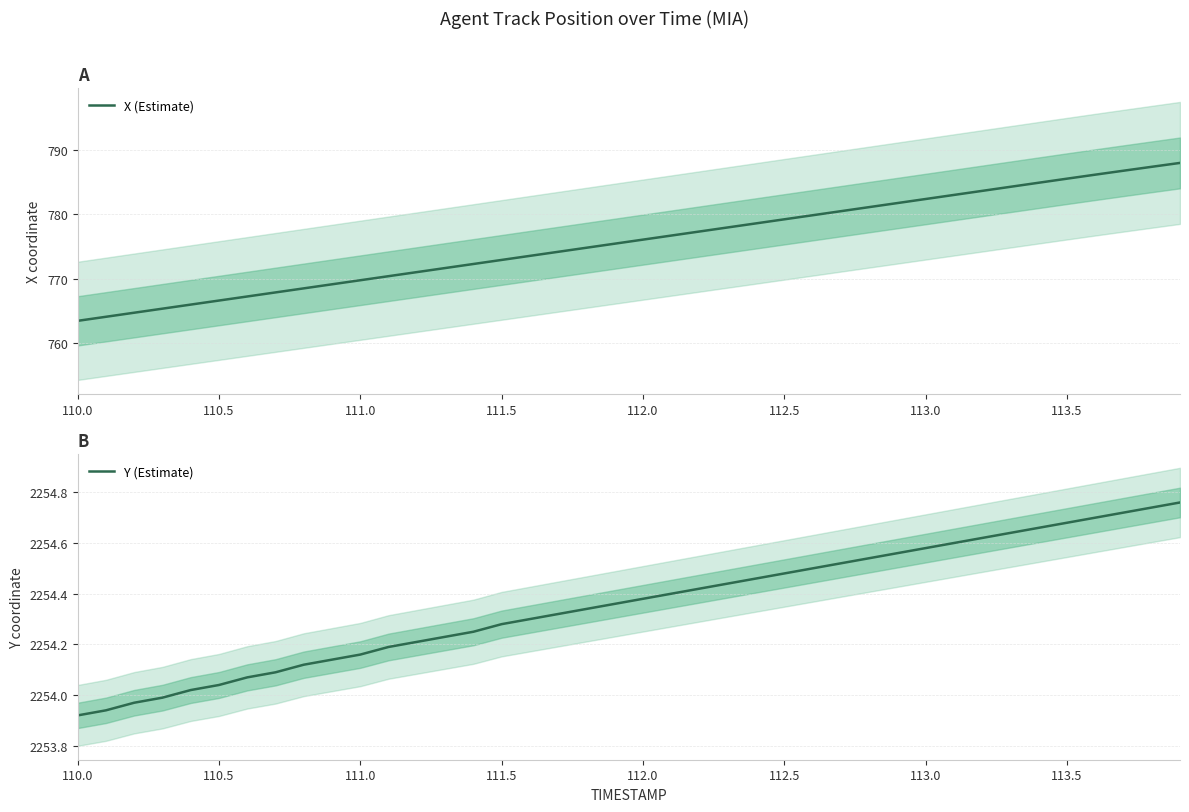

The value of X (Estimate) at 110.0 is 763.5. True or false?

True